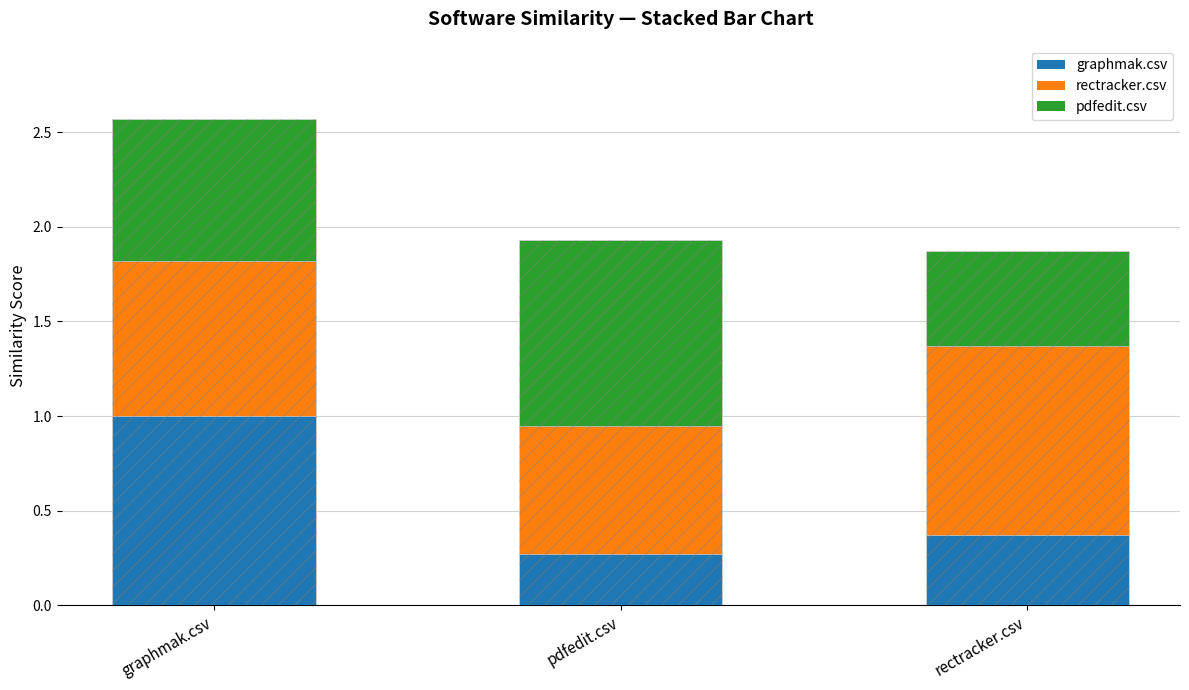

What is the label of the 2nd bar from the right?

pdfedit.csv